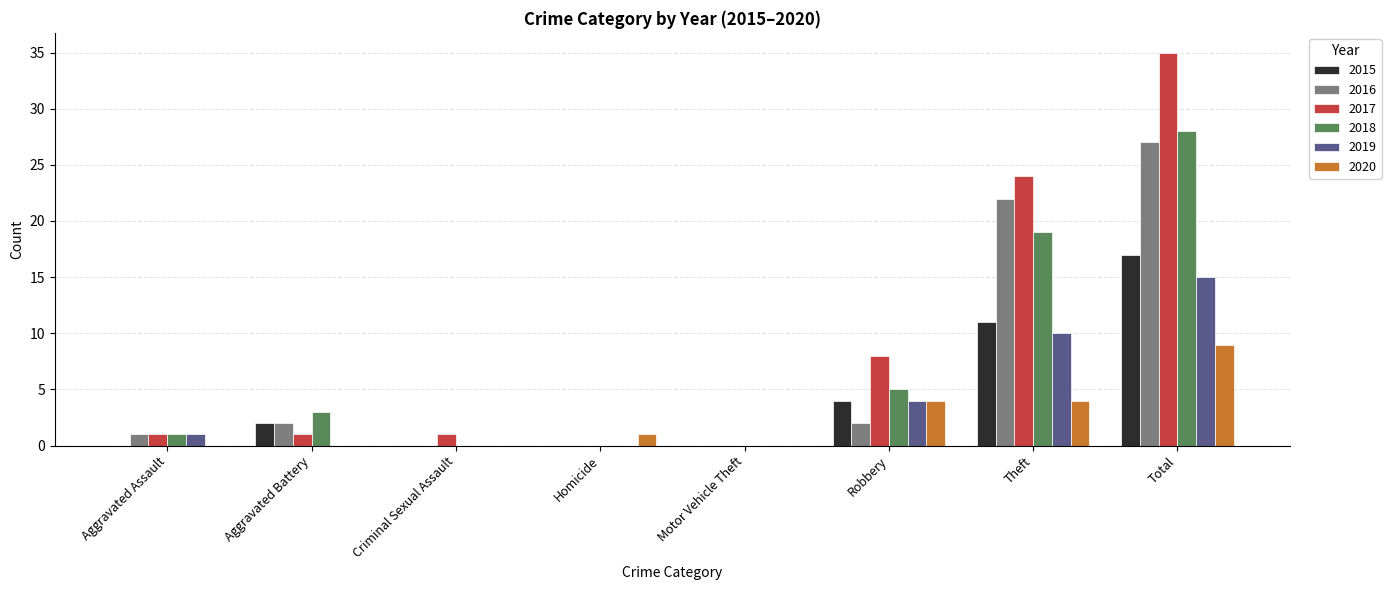

How many 2020 values are between 0 and 4?

7